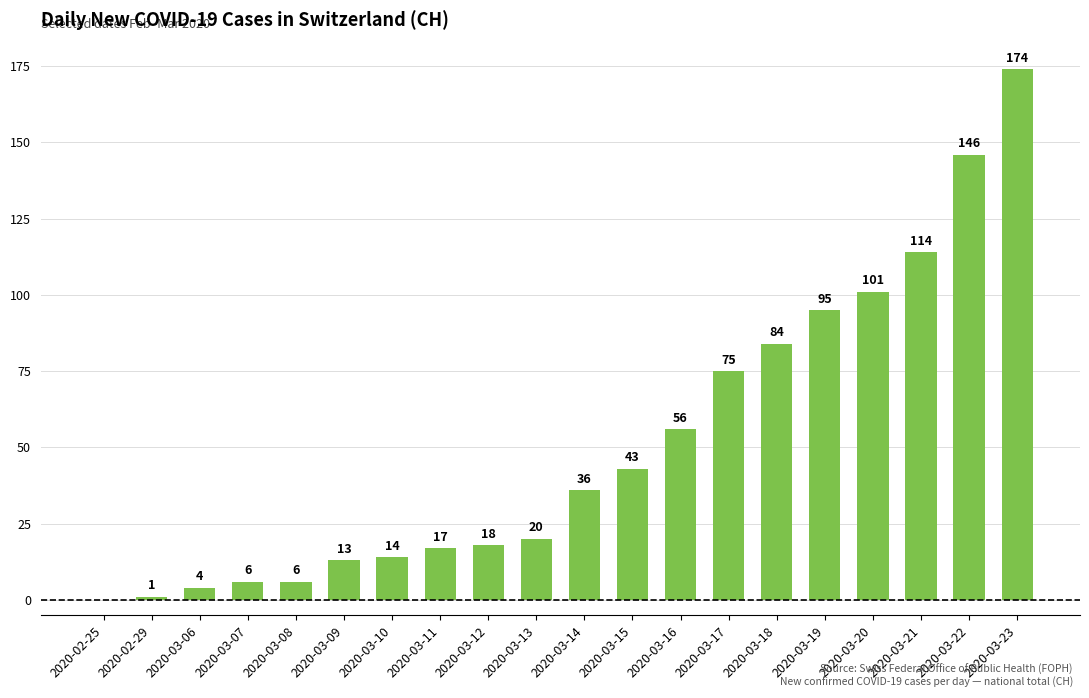

What is the average value?

51